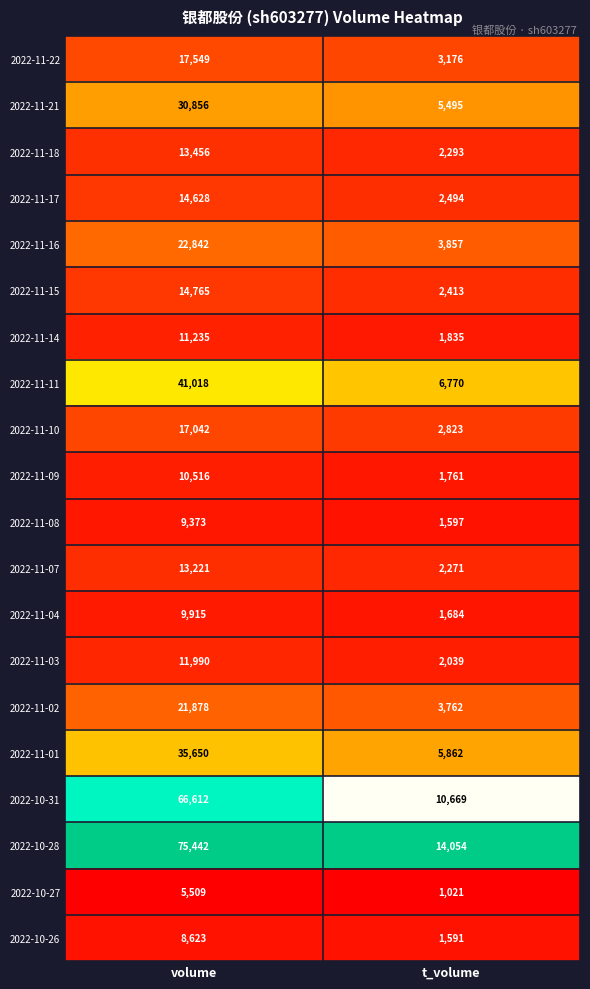

At volume, list the series in order from largest to smallest.

2022-10-28, 2022-10-31, 2022-11-11, 2022-11-01, 2022-11-21, 2022-11-16, 2022-11-02, 2022-11-22, 2022-11-10, 2022-11-15, 2022-11-17, 2022-11-18, 2022-11-07, 2022-11-03, 2022-11-14, 2022-11-09, 2022-11-04, 2022-11-08, 2022-10-26, 2022-10-27